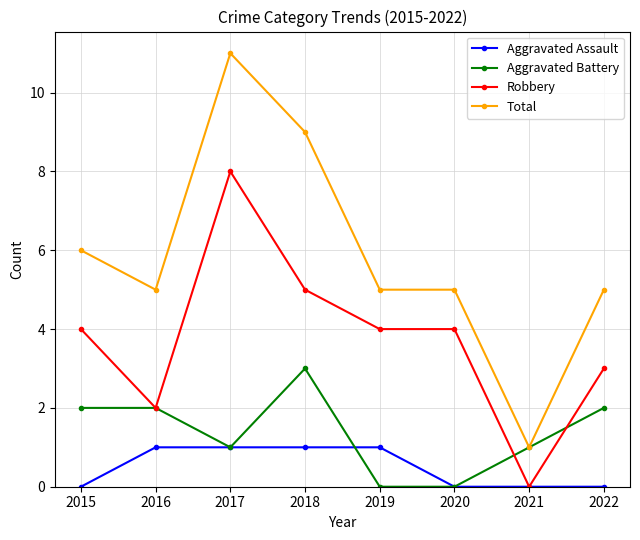

Reading left to right, extract all data points from this chart.

Aggravated Assault: 0	1	1	1	1	0	0	0
Aggravated Battery: 2	2	1	3	0	0	1	2
Robbery: 4	2	8	5	4	4	0	3
Total: 6	5	11	9	5	5	1	5